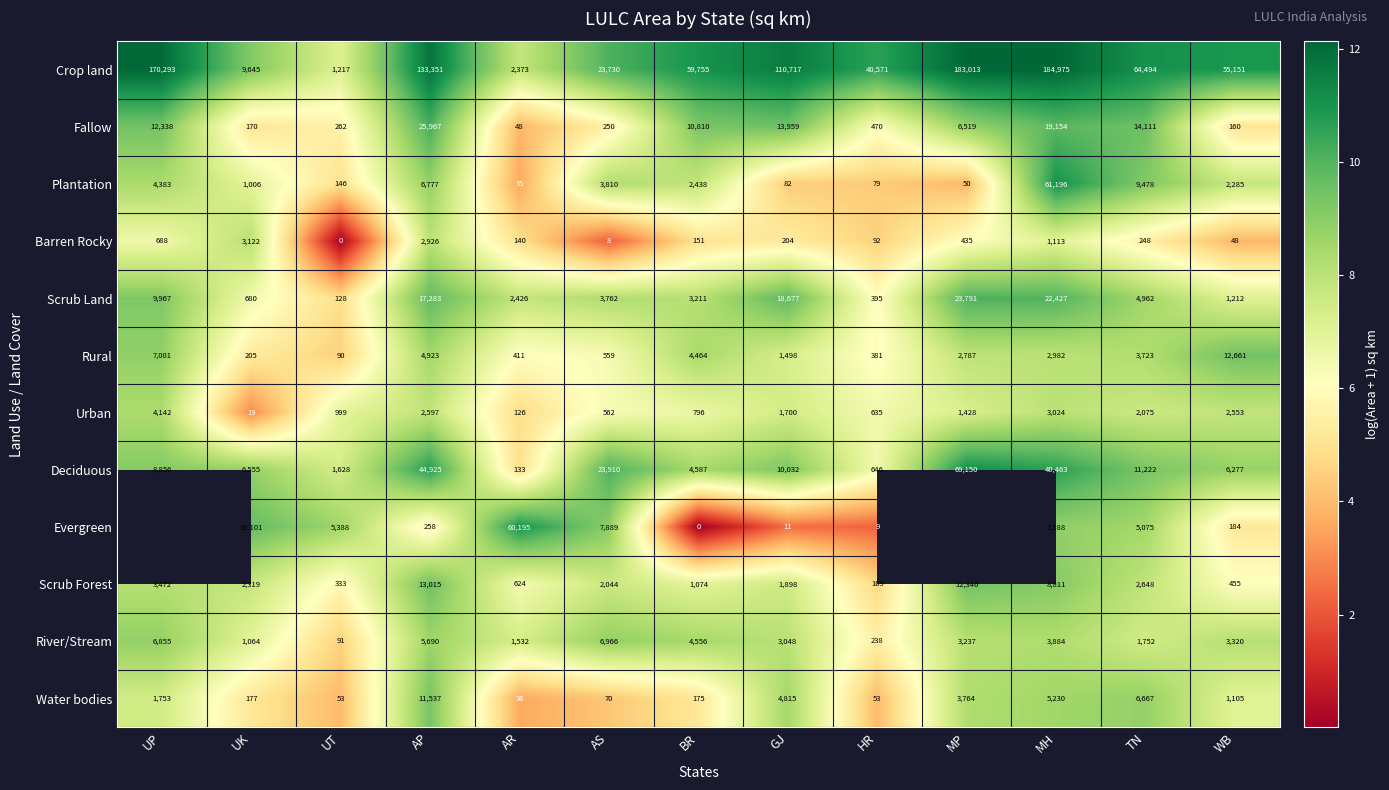

Rank the series at GJ from highest to lowest value.

Crop land, Scrub Land, Fallow, Deciduous, Water bodies, River/Stream, Scrub Forest, Urban, Rural, Barren Rocky, Plantation, Evergreen